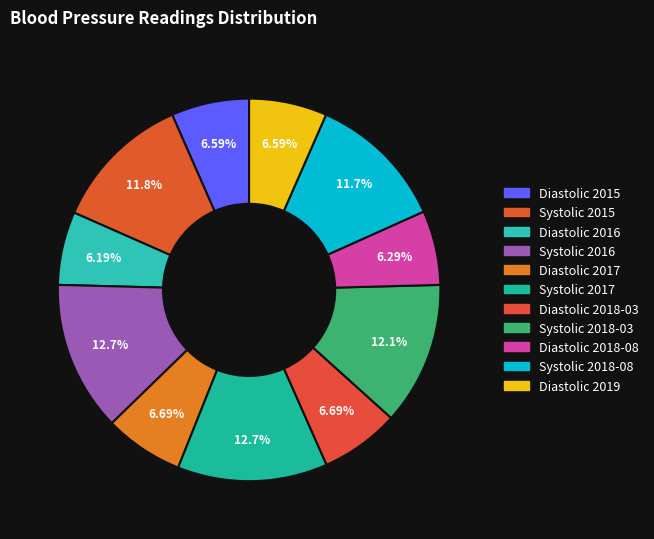

Approximately how many times larger is the value at Systolic 2016 compared to Systolic 2018-08?

1.1